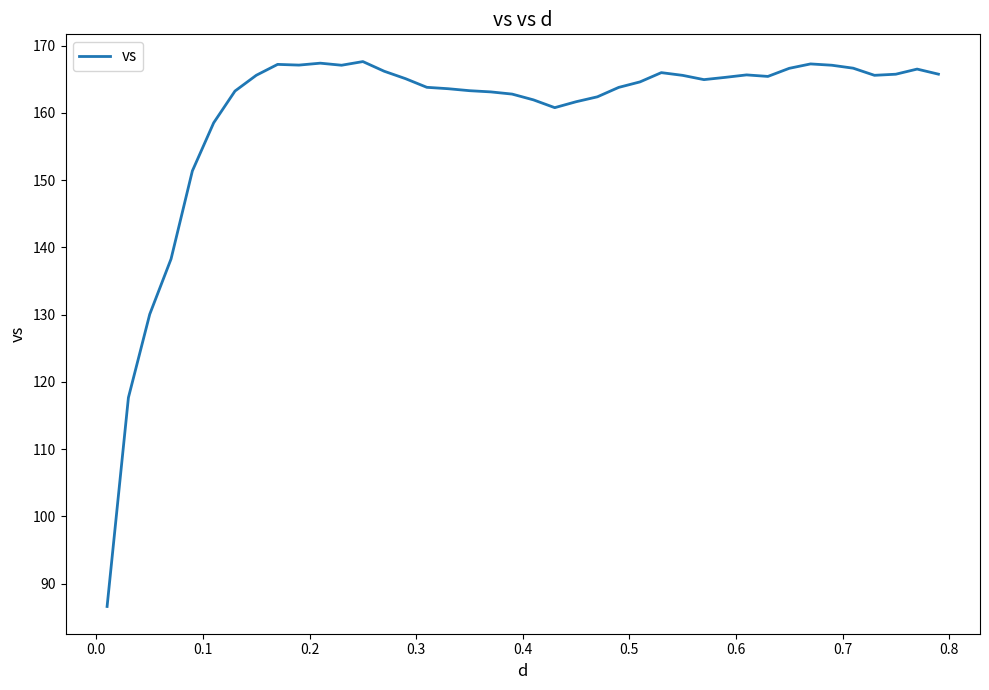

What is the smallest value displayed?

86.6